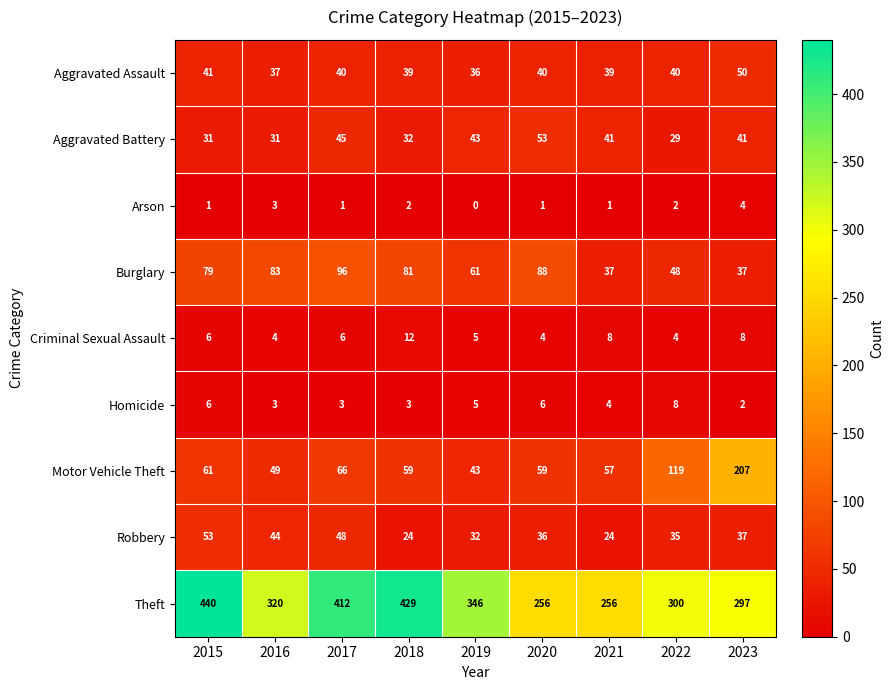

What is the difference between the maximum and minimum values in the Motor Vehicle Theft series?

164